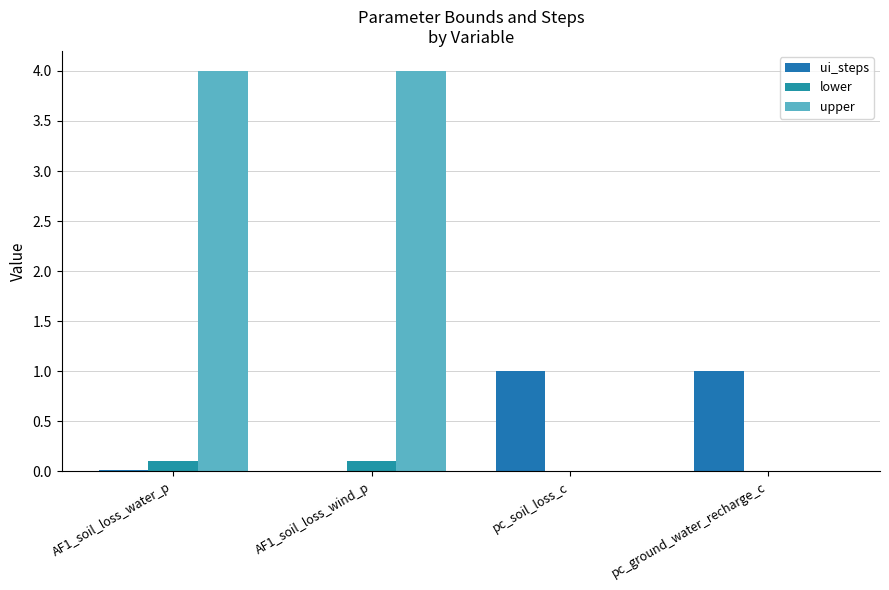

Are the bars horizontal?

No